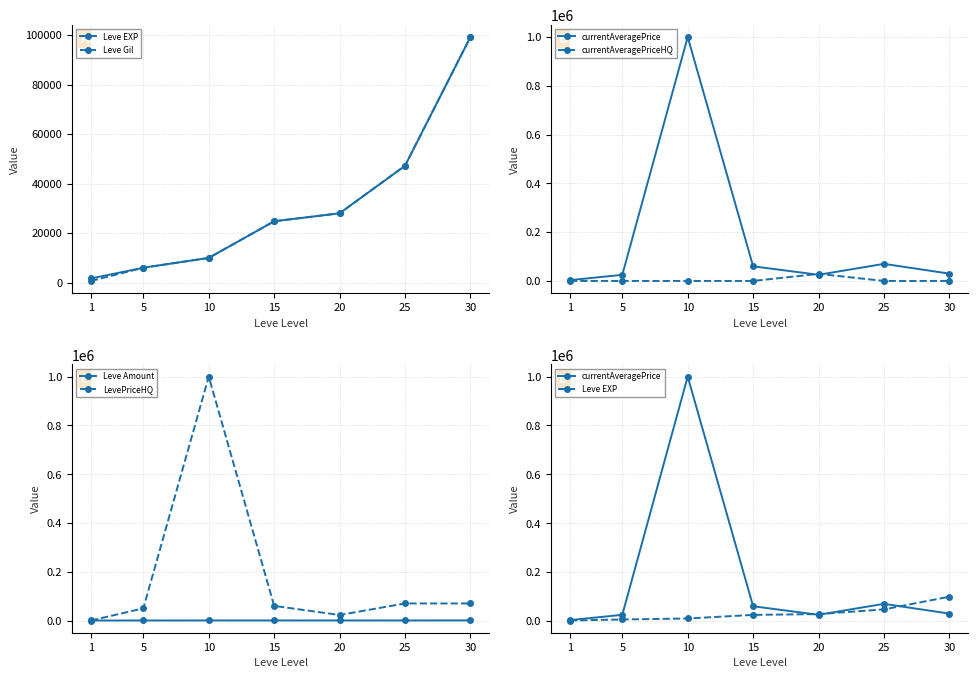

What is the value of the currentAveragePrice point at the 7th from the left?

30000